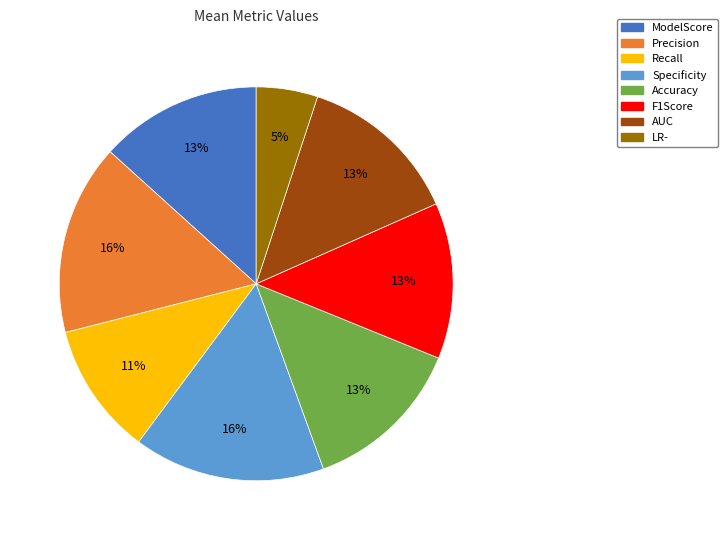

Is it true that ModelScore is 8% of the pie?

False